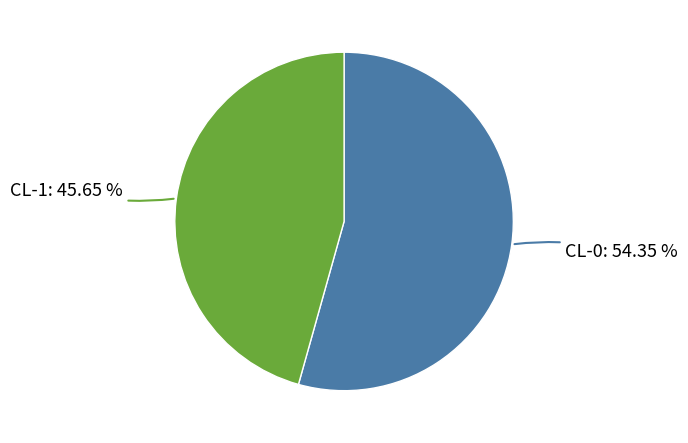

To the nearest percent, what is the difference between the CL-0 and CL-1 slice percentages?

9%